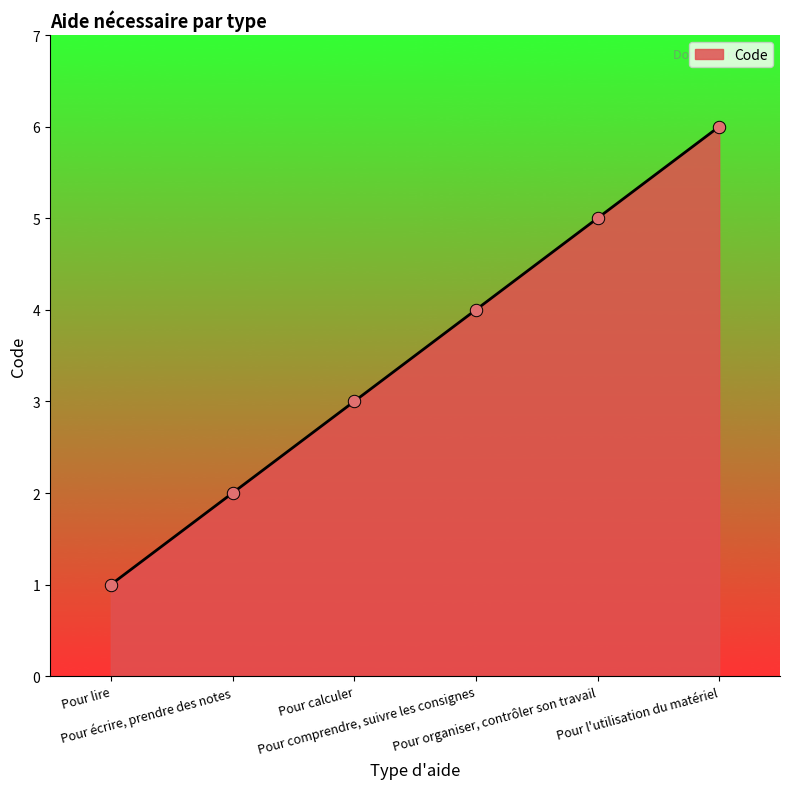

Approximately how many times larger is the value at Pour lire compared to Pour l'utilisation du matériel?

0.2